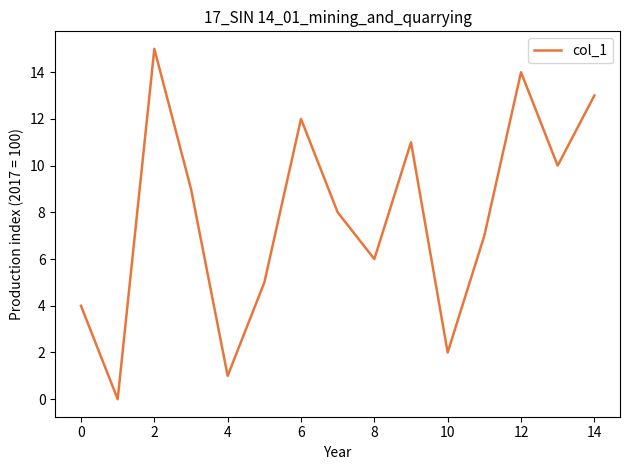

Does the chart display data point markers on the line(s)?

No